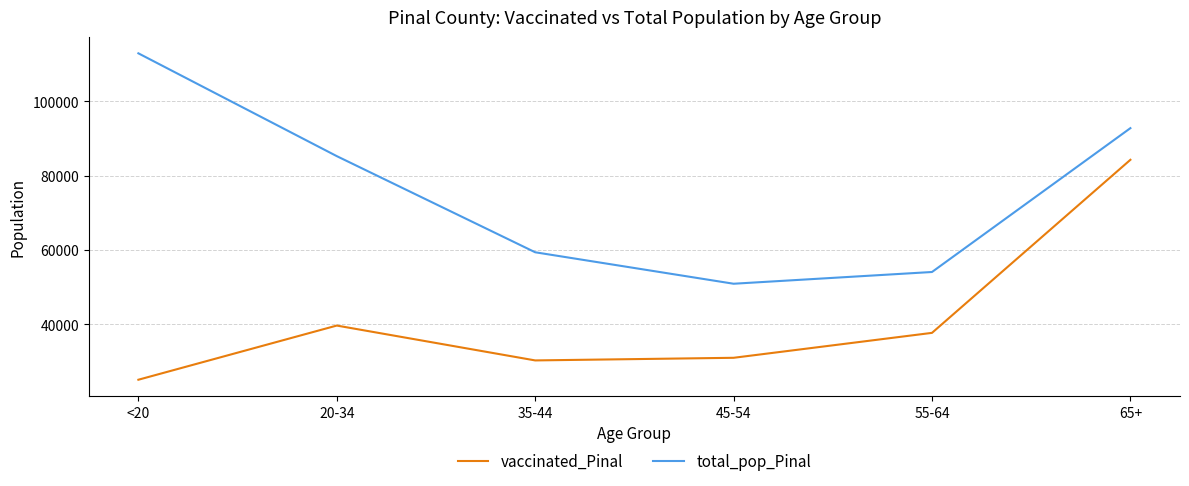

What is the difference between the maximum and minimum values in the vaccinated_Pinal series?

59215